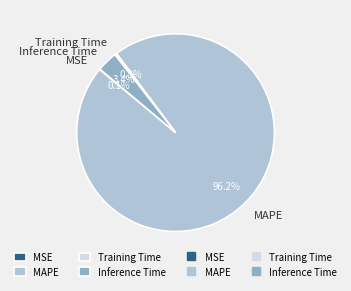

Do Inference Time and MAPE together represent more than half of the pie?

Yes